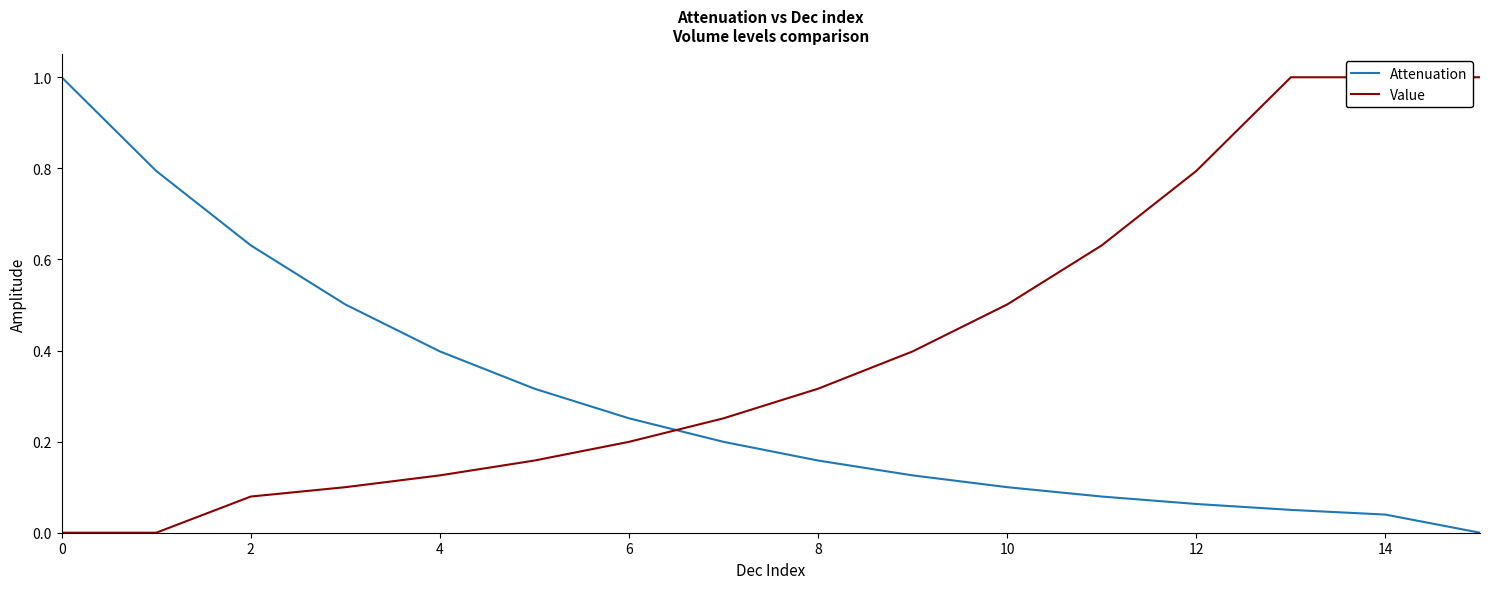

Which series has the largest total across all categories?

Value